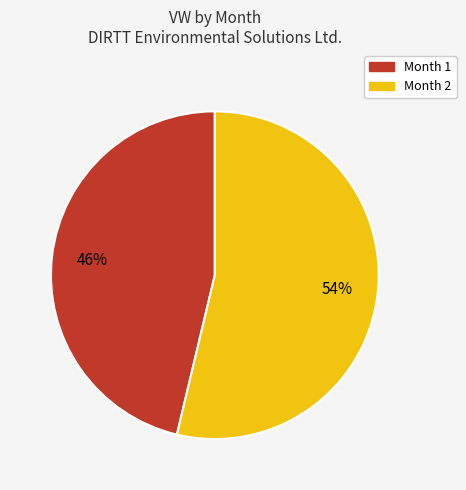

Which slice represents more than half of the pie?

Month 2